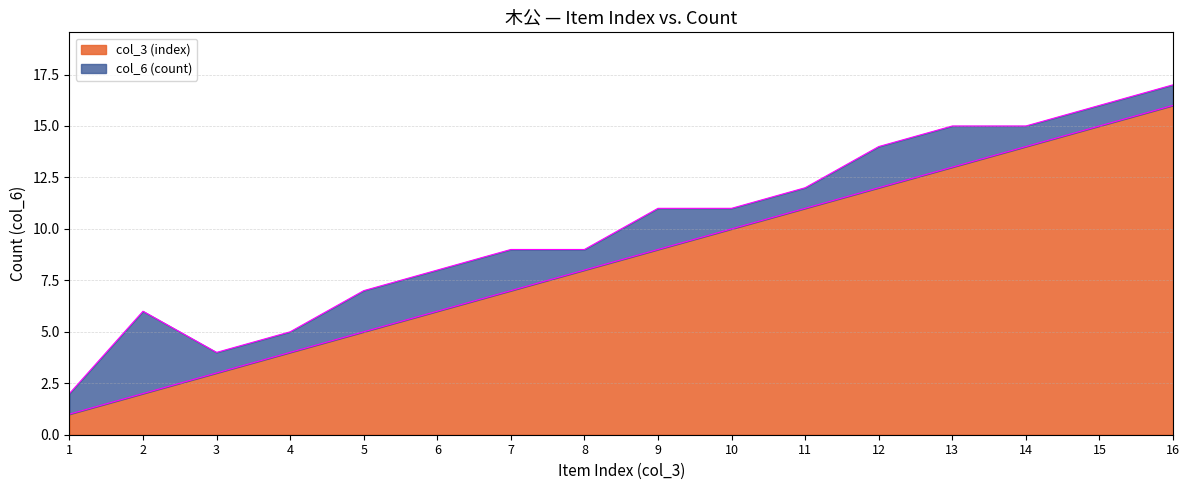

What is the sum of all values?

136